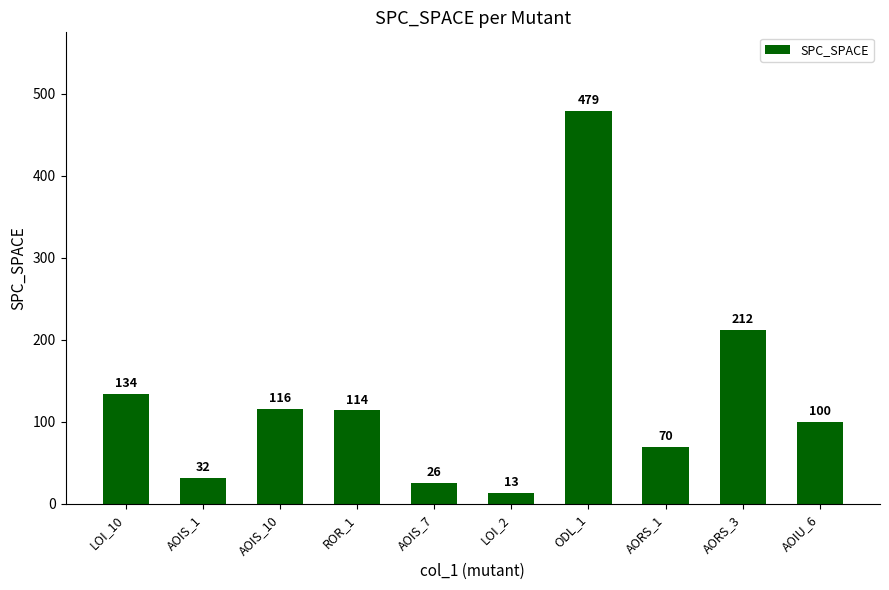

How many distinct data groups are displayed?

1